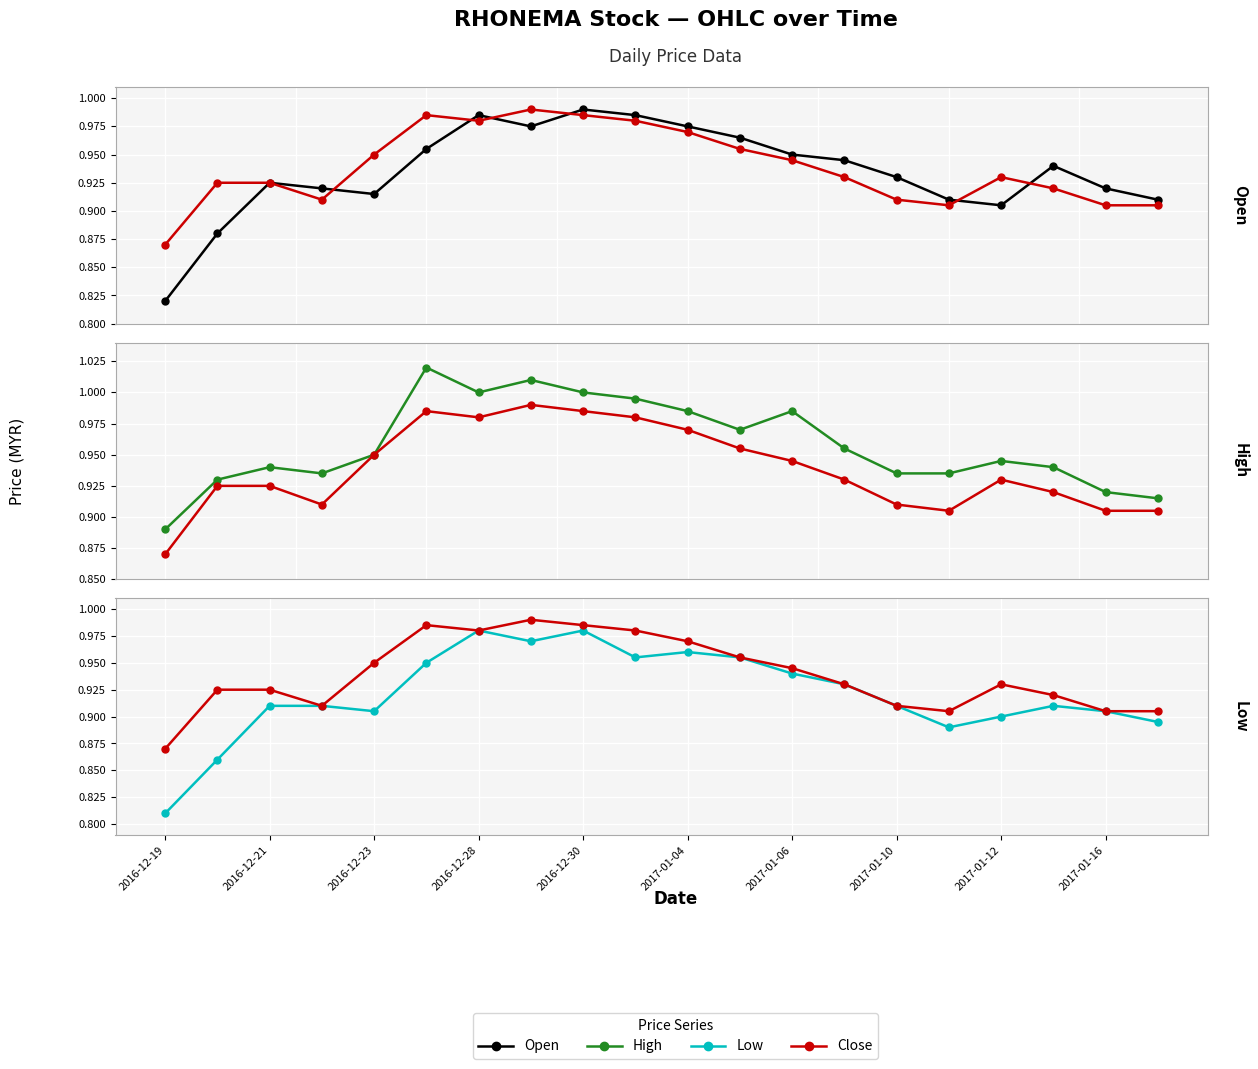

Rank the series by their maximum value, from highest to lowest.

High, Open, Close, Low